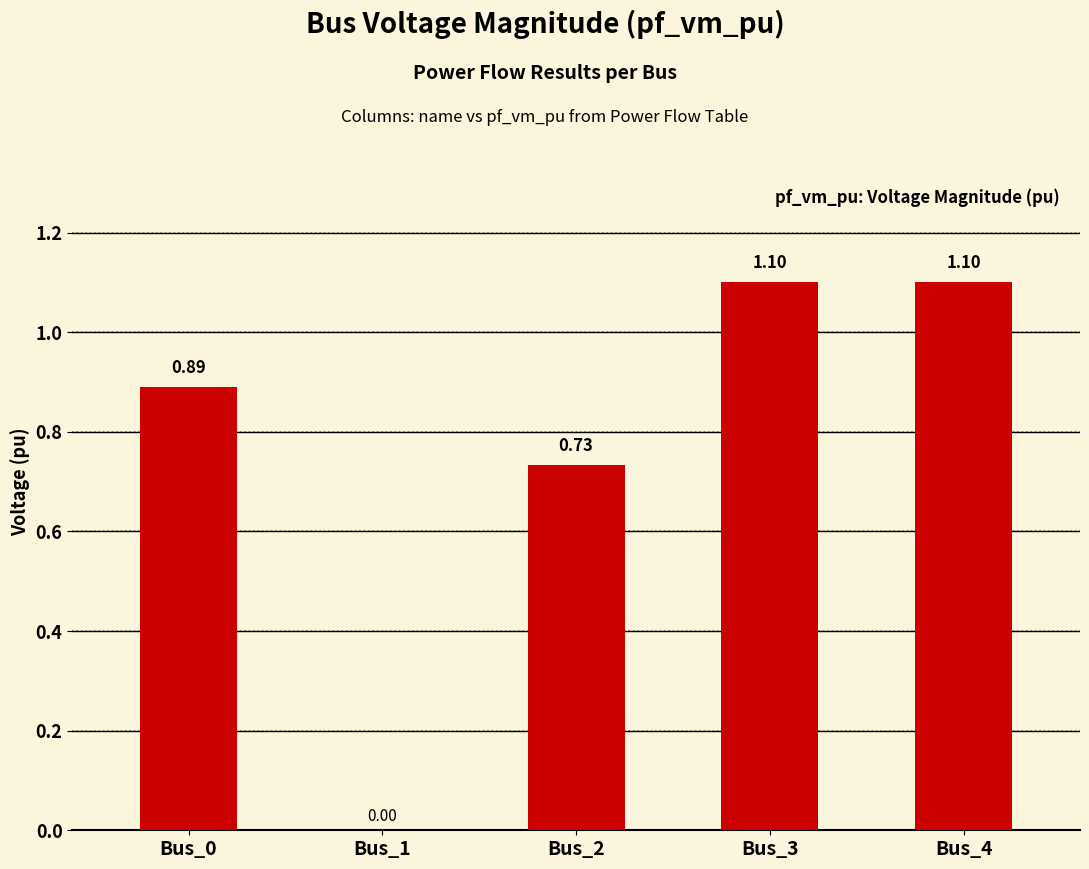

What is the sum of all values?

3.8